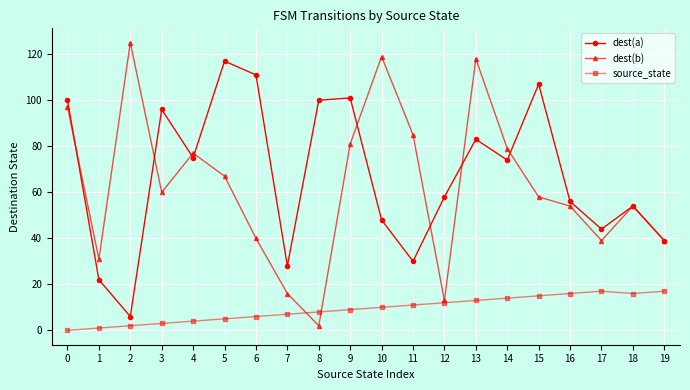

Which series has the largest range (max minus min)?

dest(b)